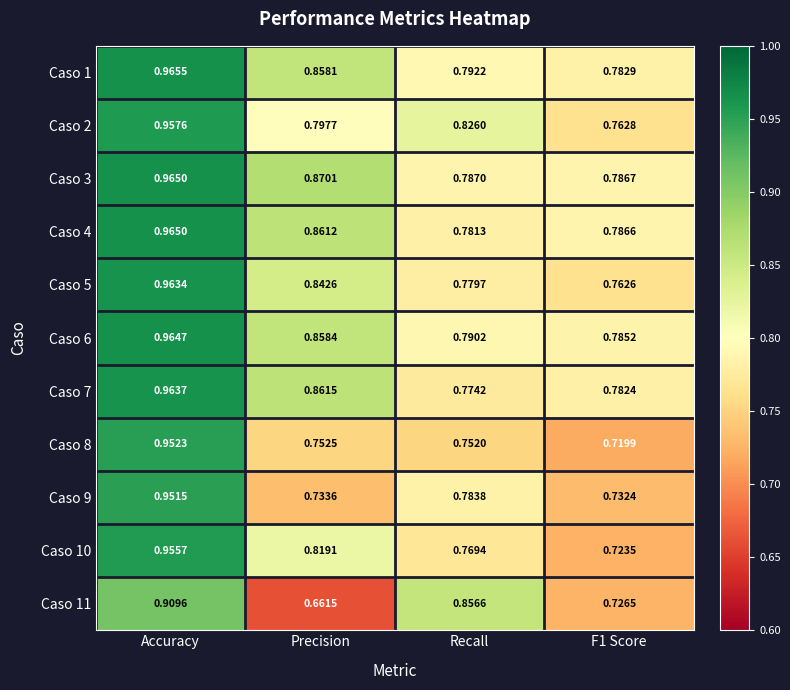

Where is Caso 11 nearest to the value 0?

Precision